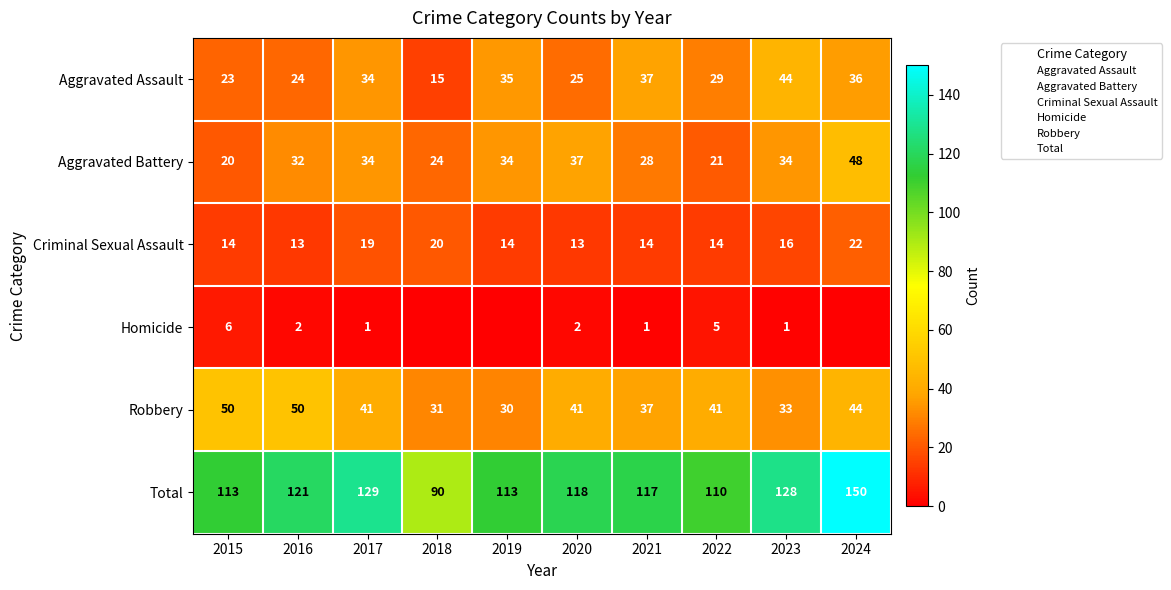

What is the total value across all series at 2023?

256